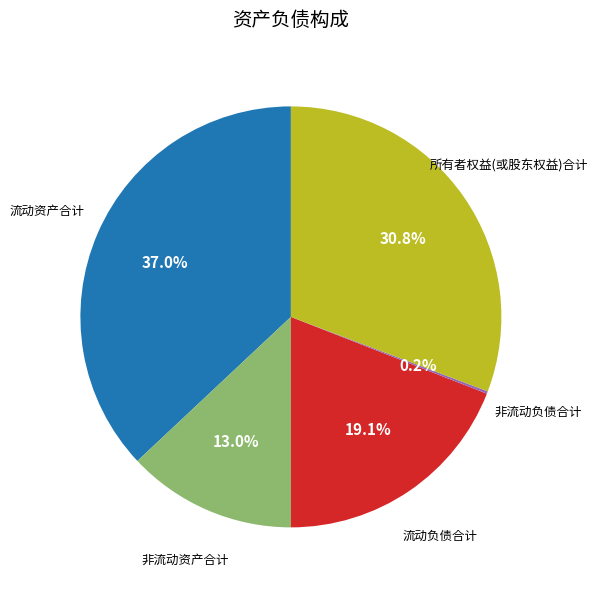

Is there any slice that represents more than half of the pie?

No